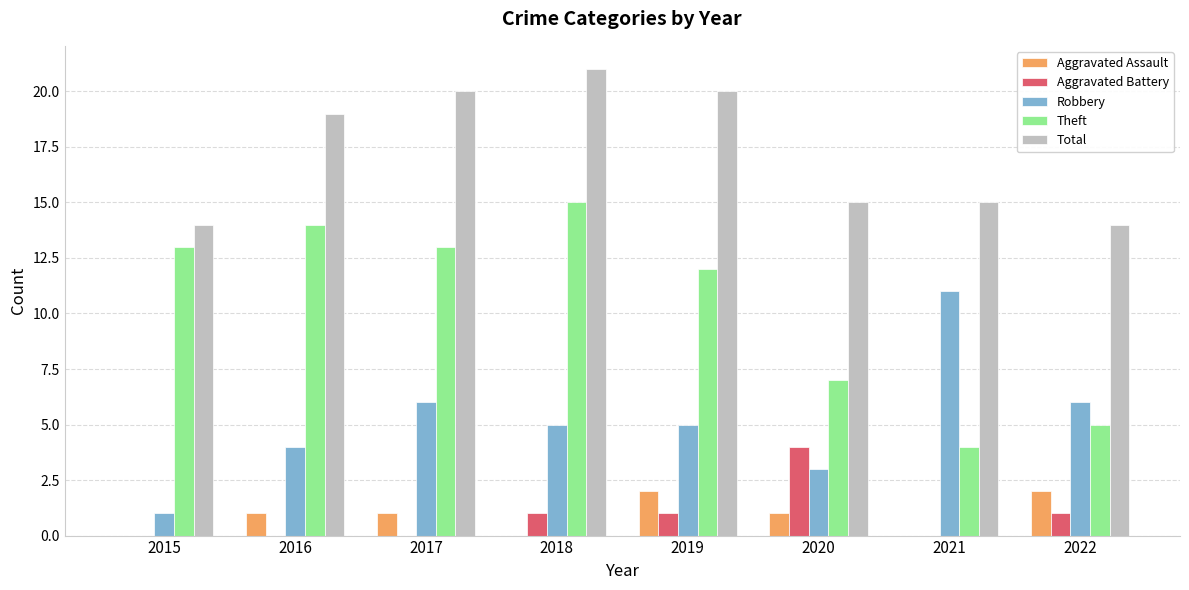

Which series has the largest total across all categories?

Total